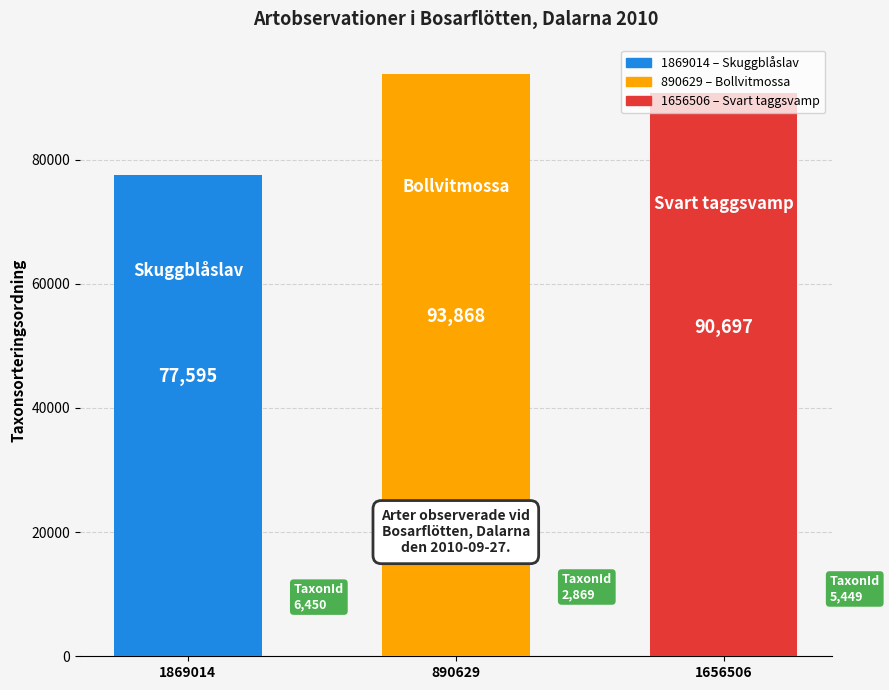

List the labels in order of value, smallest first.

1869014, 1656506, 890629